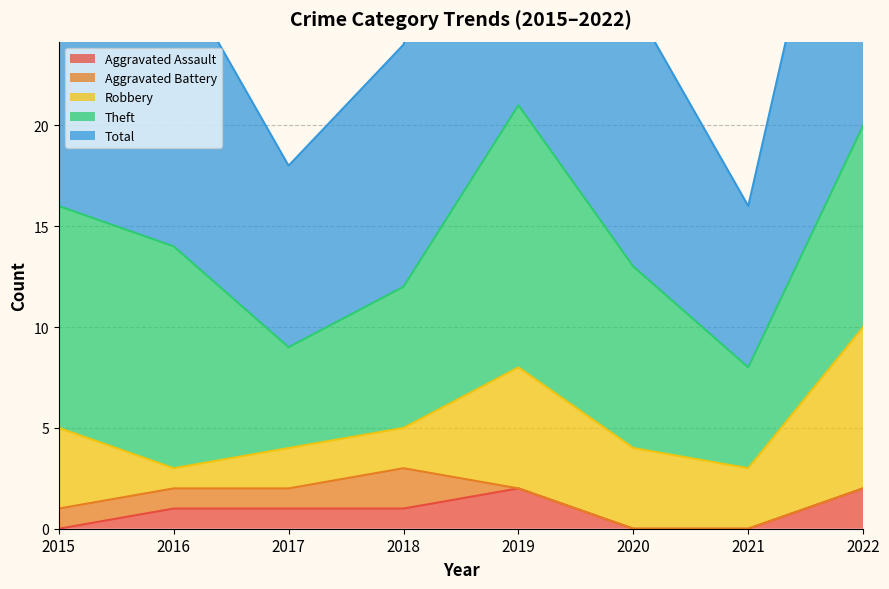

Reading left to right, list all the values displayed in this chart.

Aggravated Assault: 2015=0	2016=1	2017=1	2018=1	2019=2	2020=0	2021=0	2022=2
Aggravated Battery: 2015=1	2016=1	2017=1	2018=2	2019=0	2020=0	2021=0	2022=0
Robbery: 2015=4	2016=1	2017=2	2018=2	2019=6	2020=4	2021=3	2022=8
Theft: 2015=11	2016=11	2017=5	2018=7	2019=13	2020=9	2021=5	2022=10
Total: 2015=16	2016=14	2017=9	2018=12	2019=21	2020=13	2021=8	2022=21